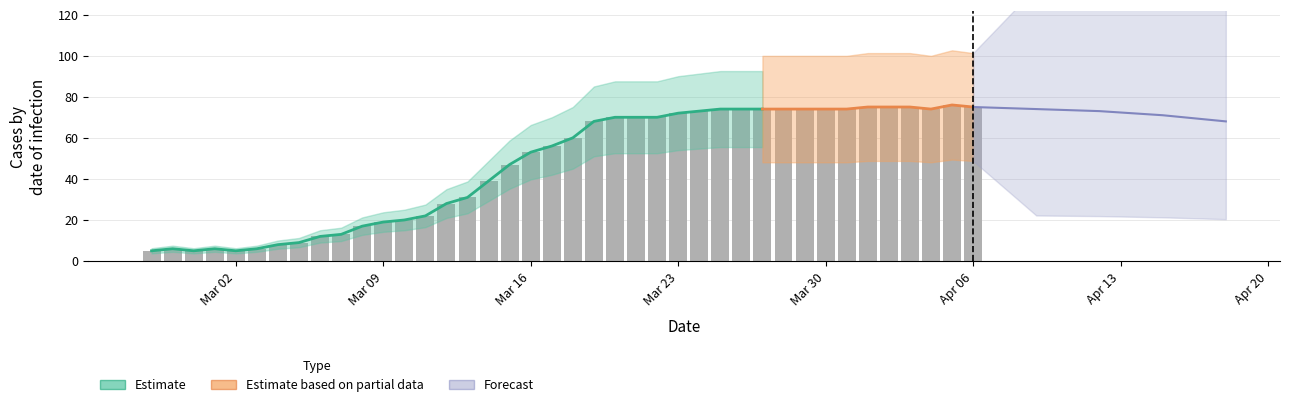

How many categories are shown in the chart?

40